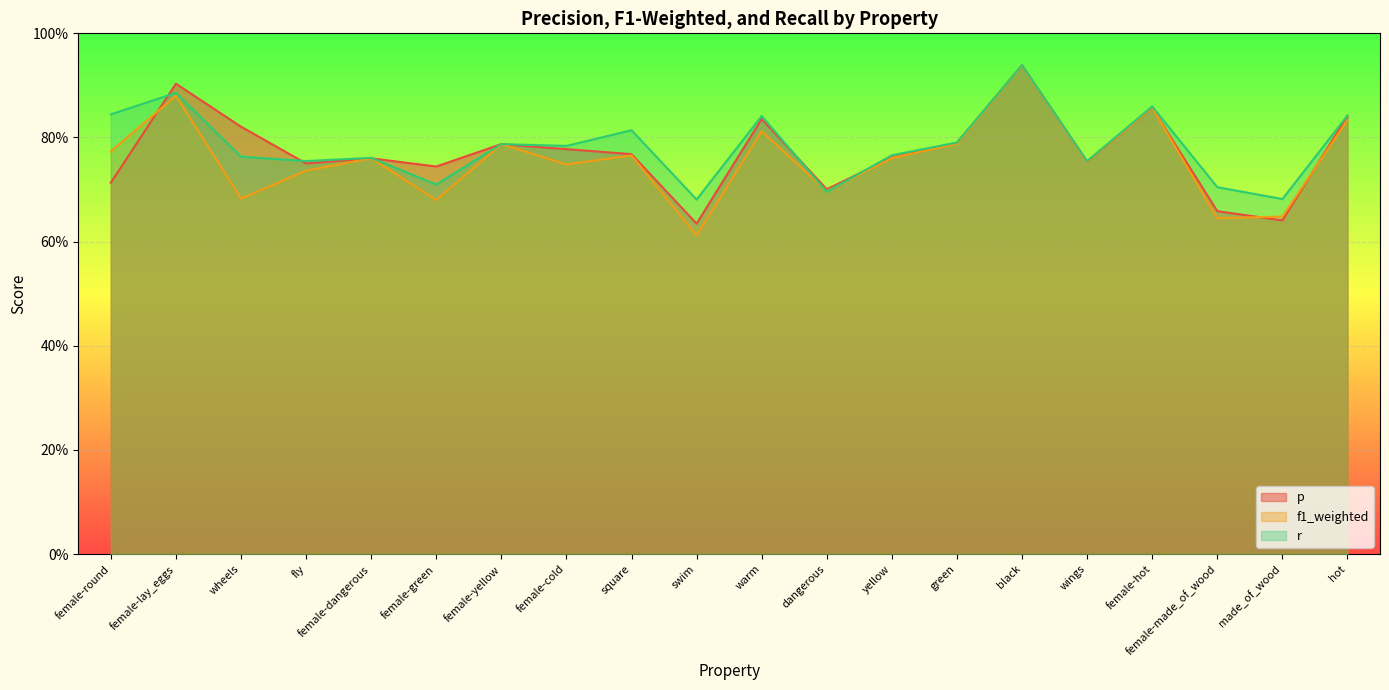

At which category does f1_weighted reach its first local valley?

wheels